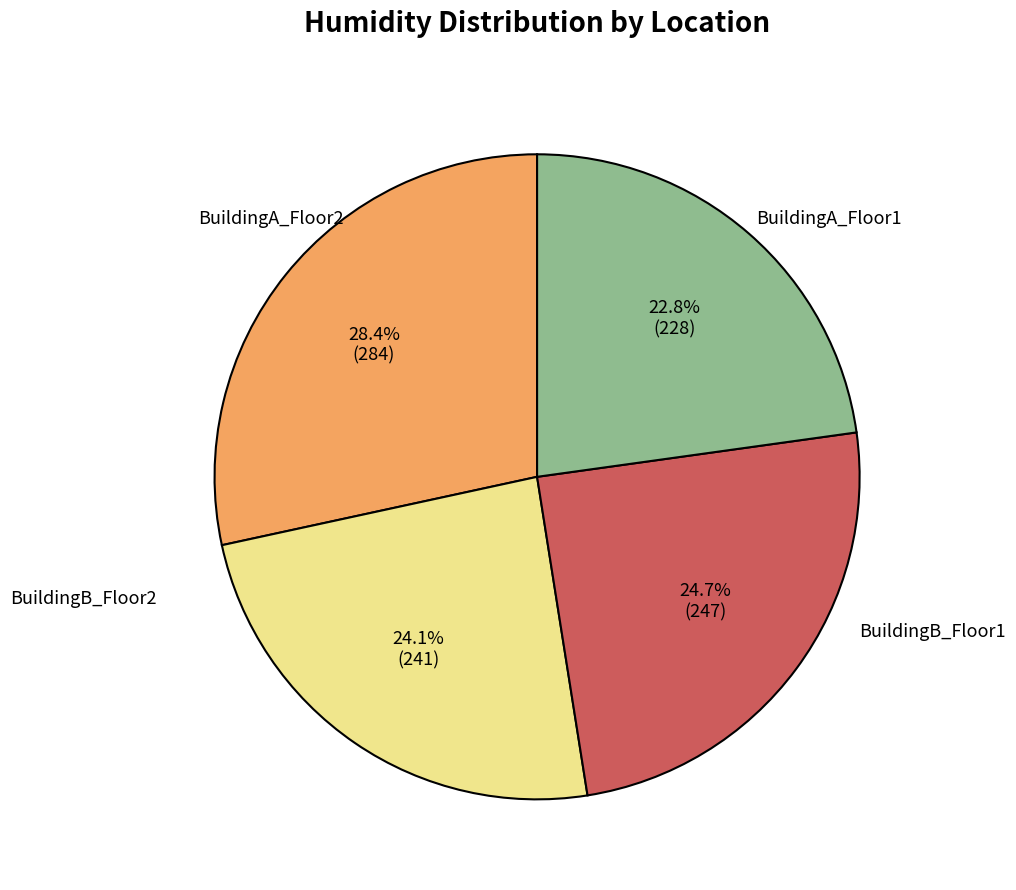

To the nearest percent, what is the combined percentage of BuildingA_Floor2 and BuildingB_Floor2?

52%